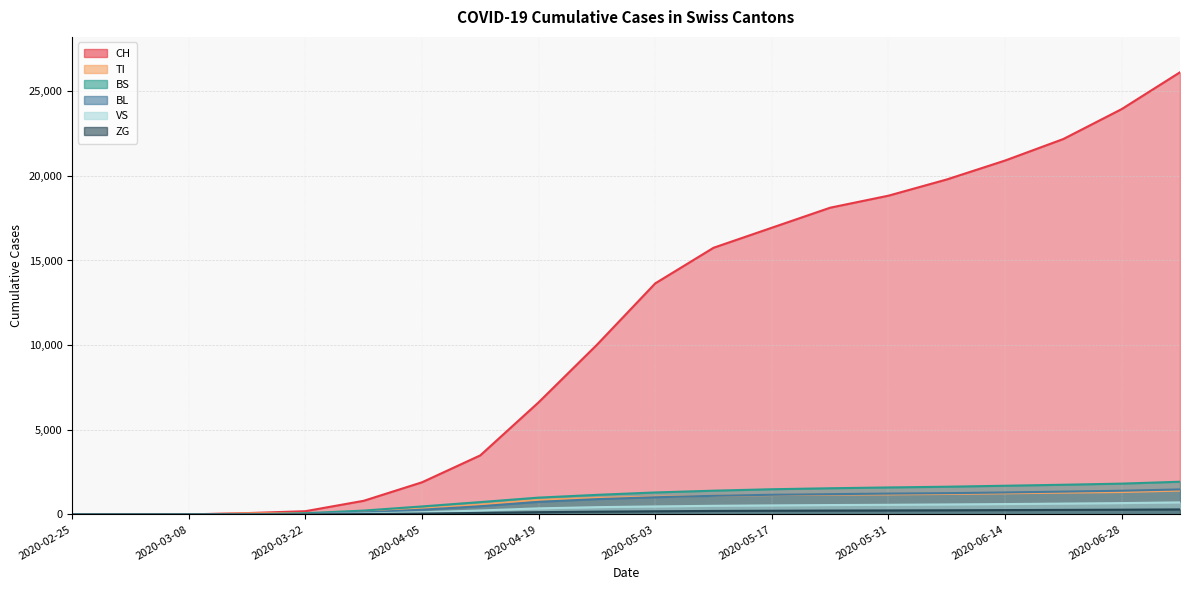

Where do VS and BS first cross each other?

2020-03-15 and 2020-03-22